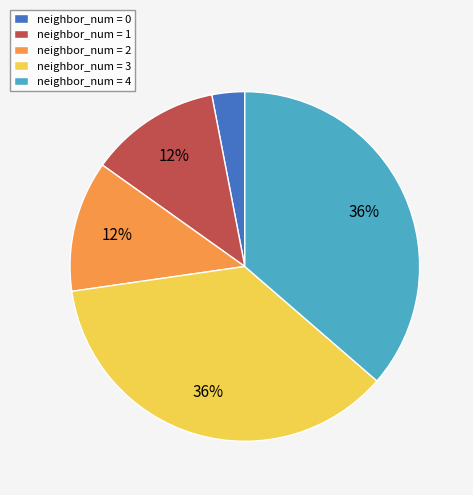

Approximately how many times larger is the value at neighbor_num = 2 compared to neighbor_num = 3?

0.3